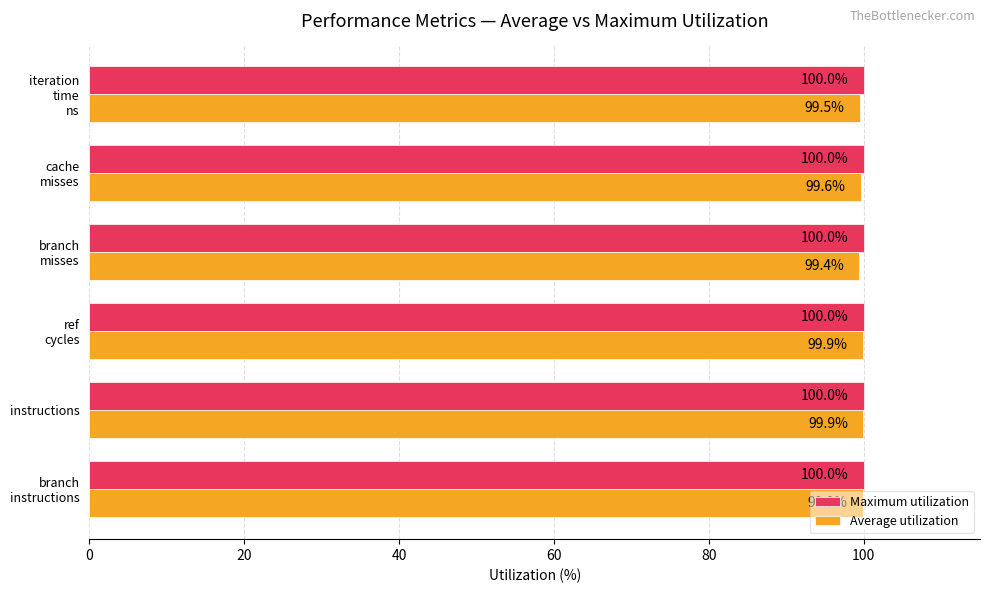

What is the maximum value for Average utilization?

99.9